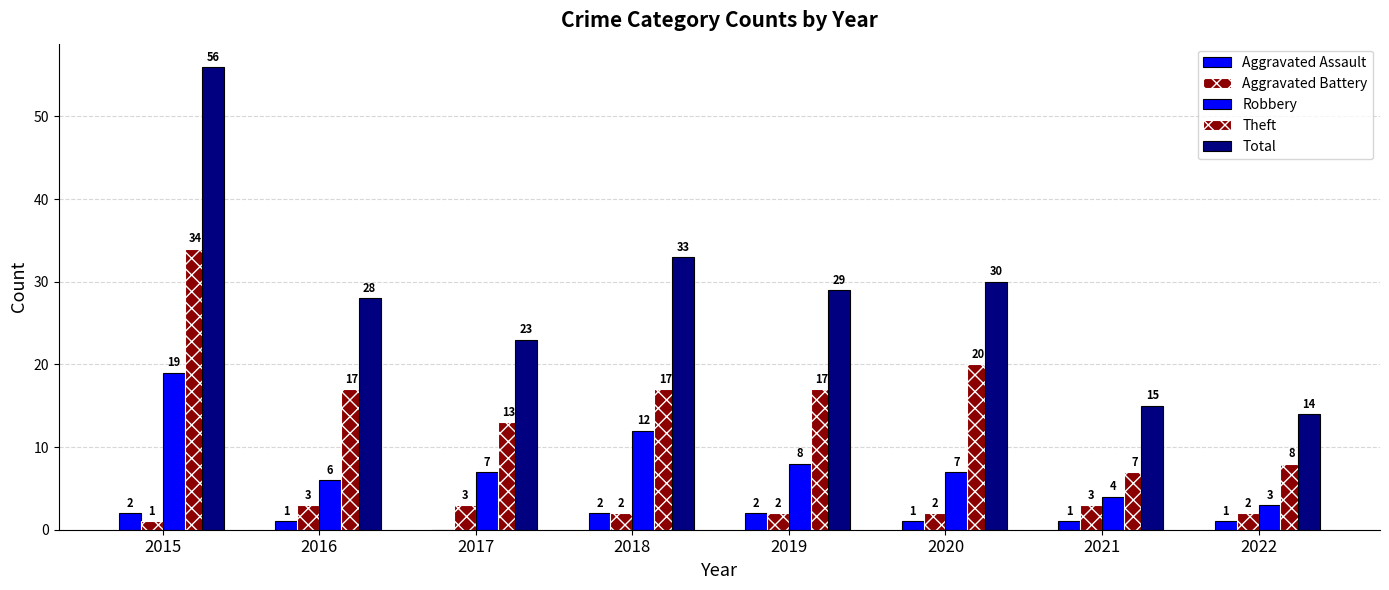

What is the highest value of the Aggravated Assault series?

2